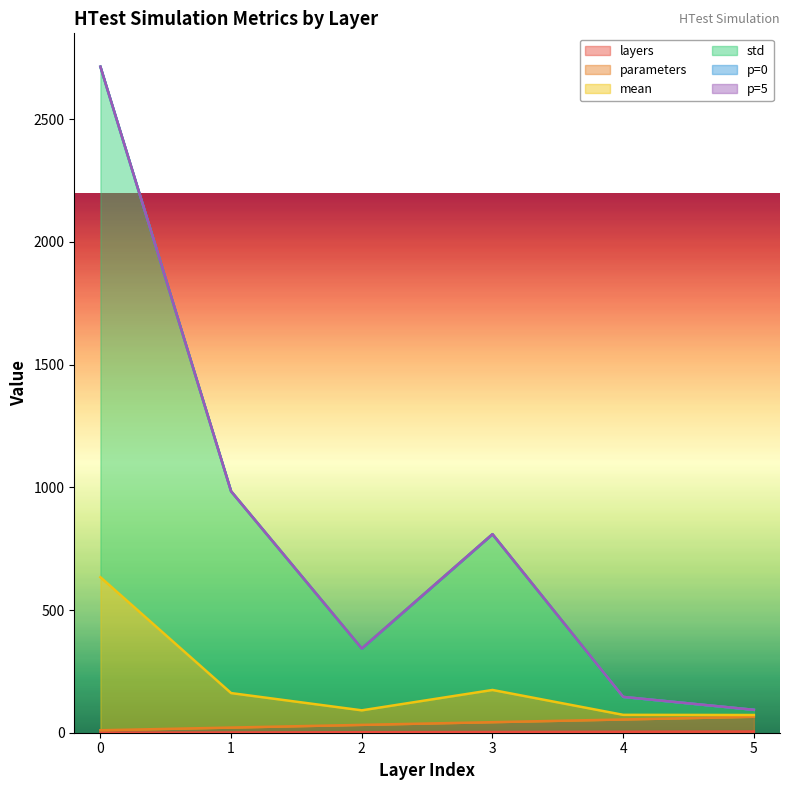

What is the average value of the parameters series?

37.5